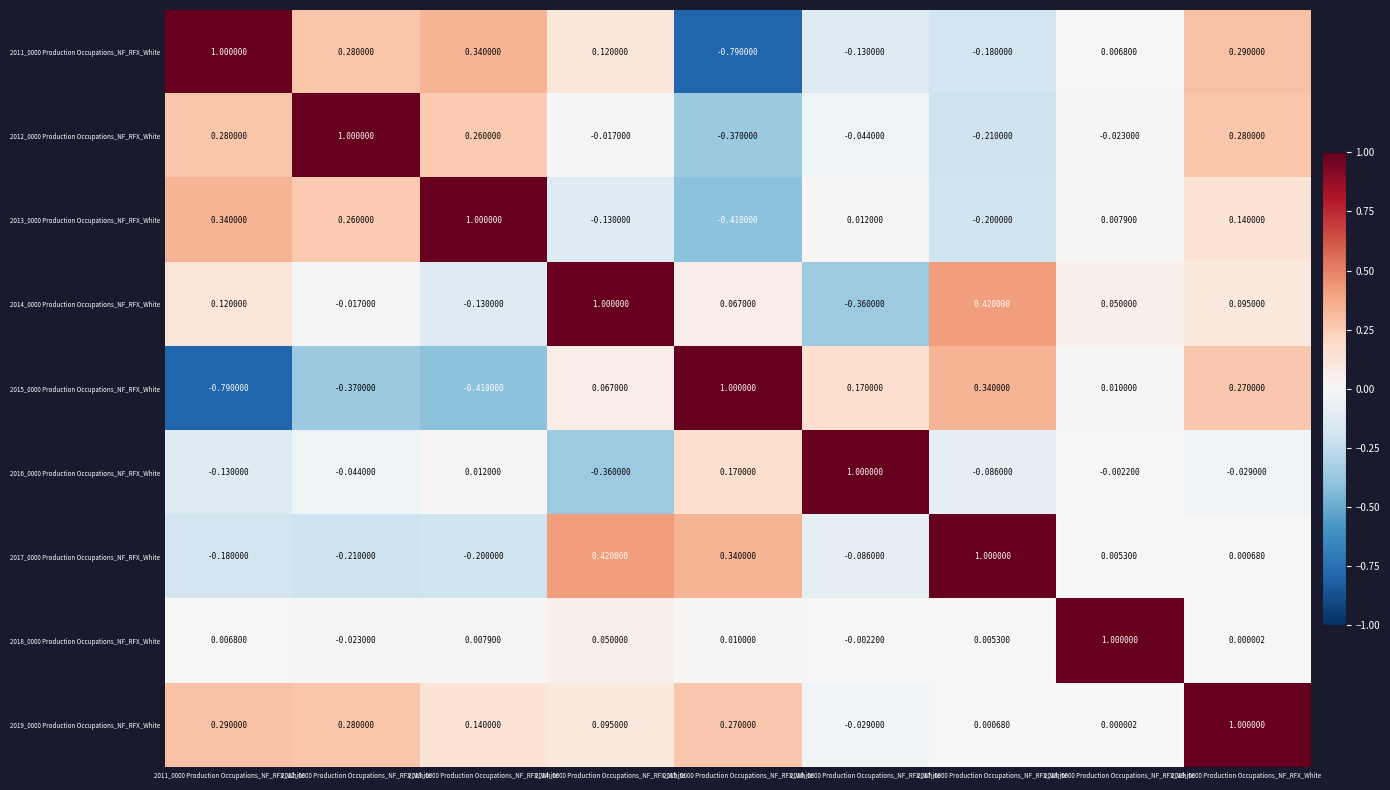

At how many categories does at least one series exceed 0?

9